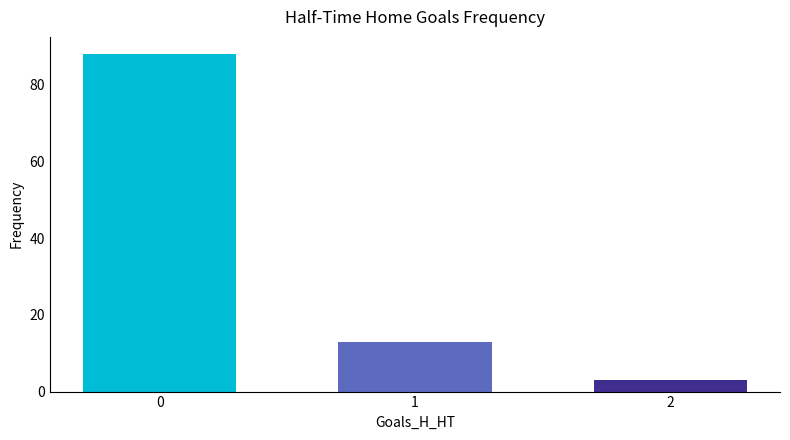

Where is the data nearest to the value 45?

1